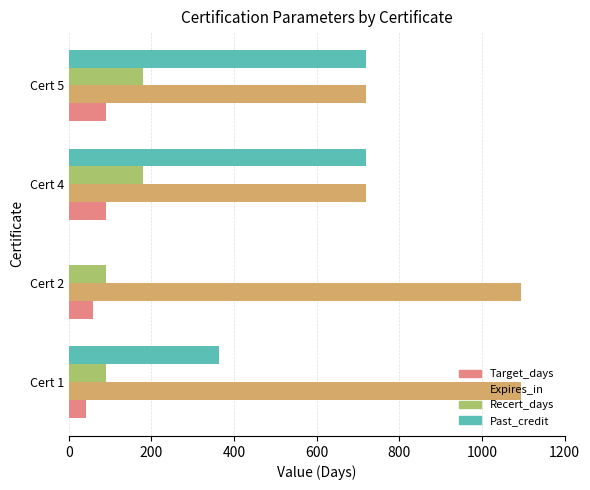

The value of Target_days at Cert 4 is 90. True or false?

True